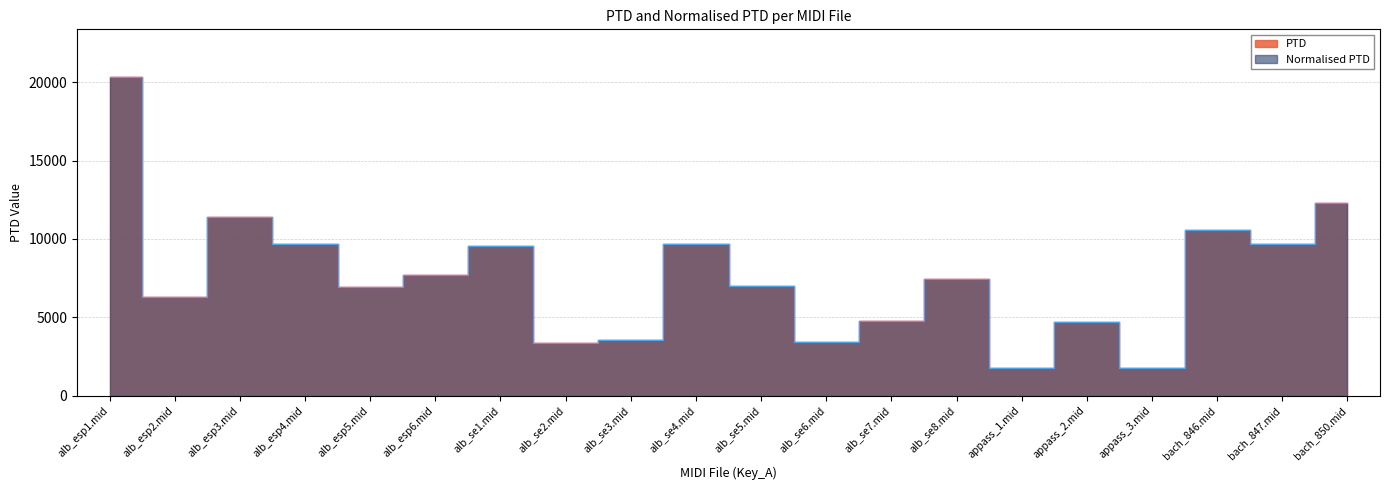

In PTD, how many points are higher than both neighbors (excluding endpoints)?

6